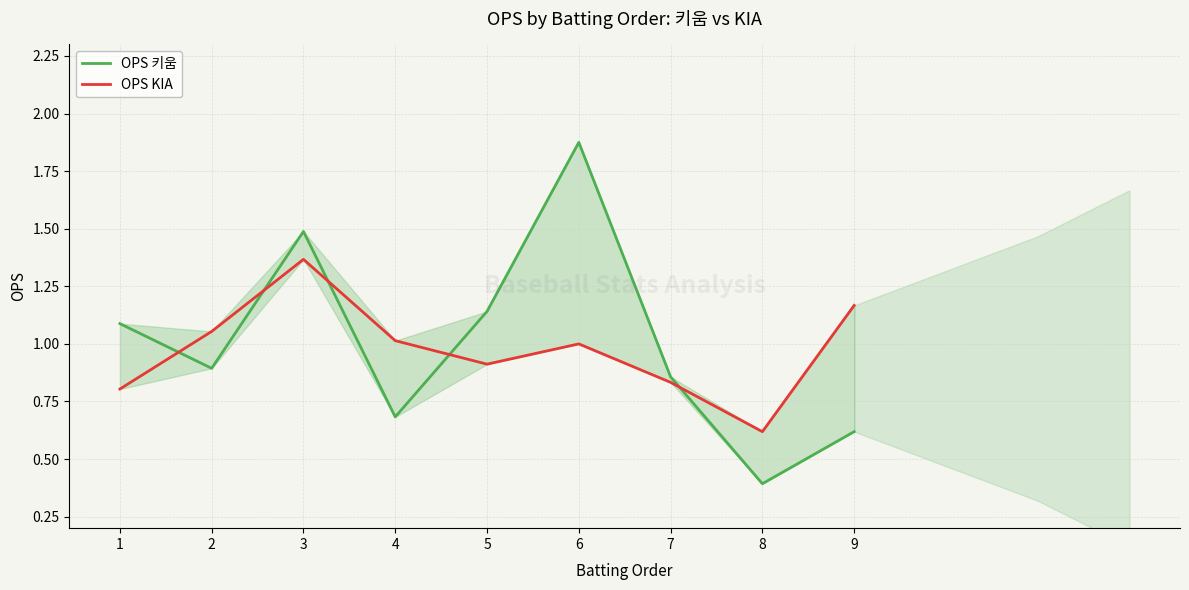

Reading left to right, what are all the values shown in this chart?

OPS 키움: 1.1	0.9	1.5	0.7	1.1	1.9	0.9	0.4	0.6
OPS KIA: 0.8	1.1	1.4	1.0	0.9	1.0	0.8	0.6	1.2